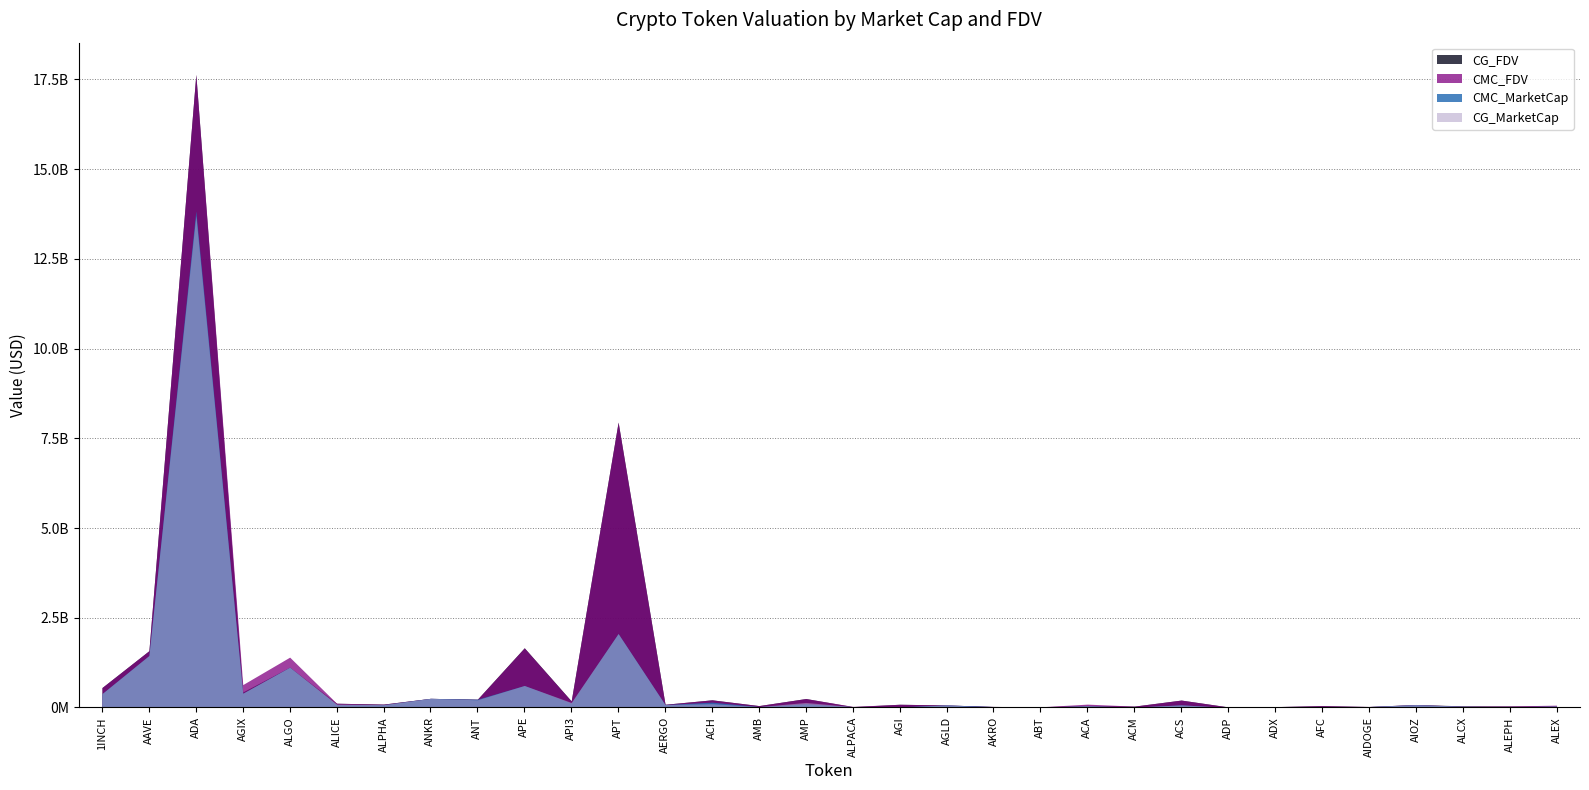

Does the chart have visible grid lines?

Yes